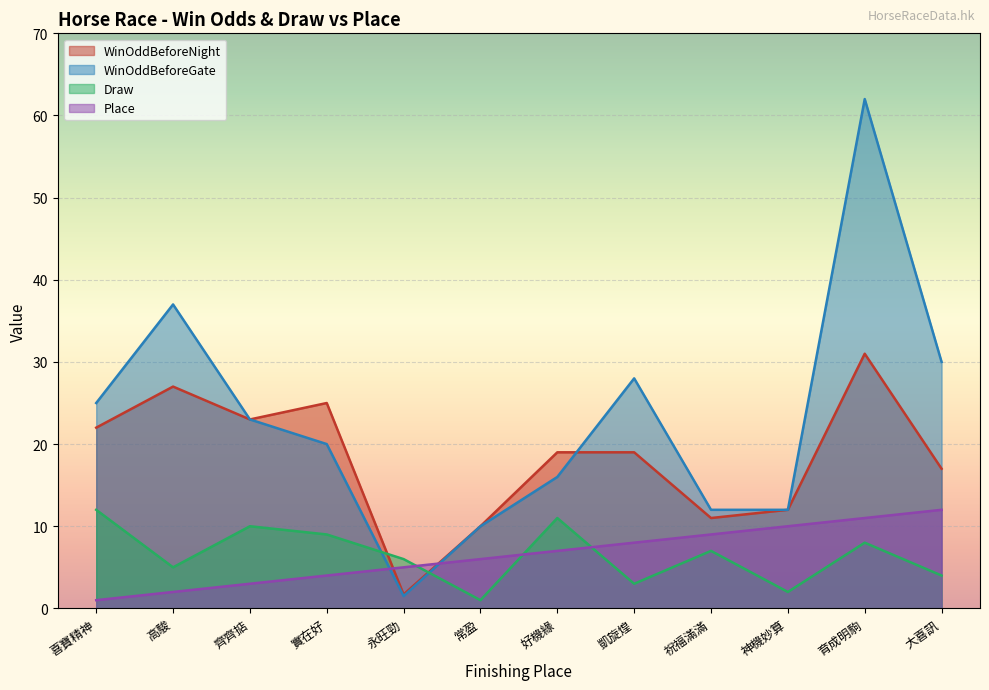

Does the chart display data point markers on the line(s)?

No